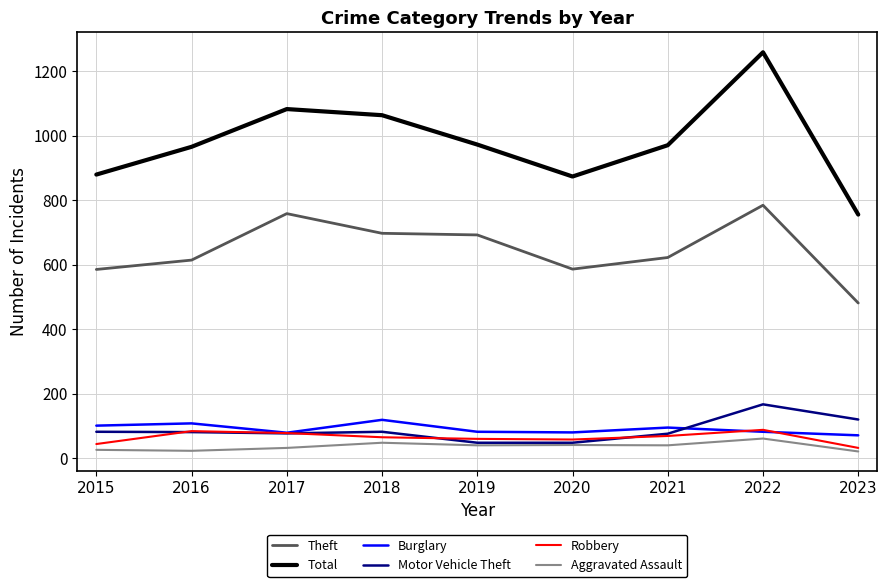

Does the chart have visible grid lines?

Yes